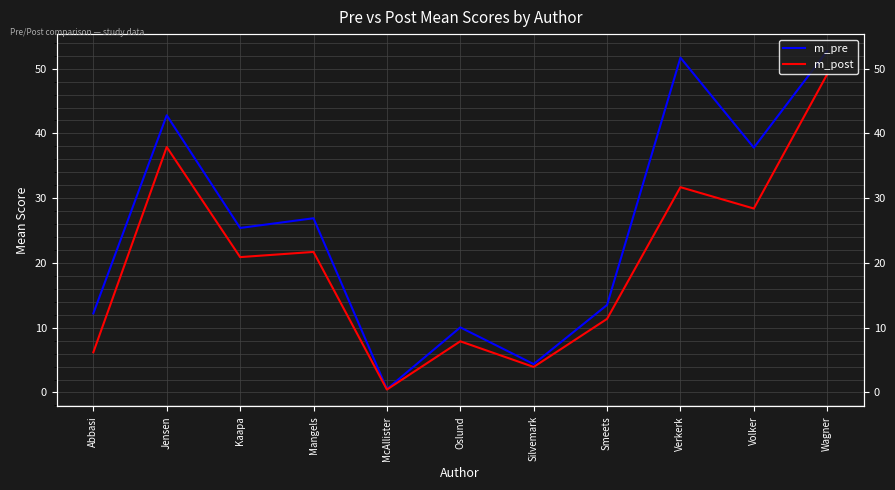

How many interior local valleys does the m_pre series have?

4